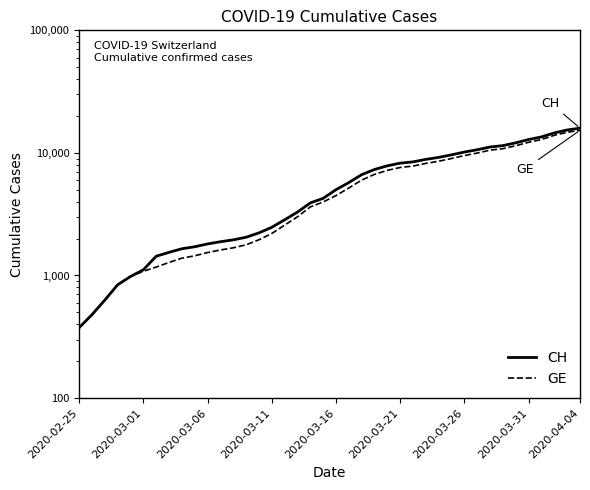

What is the difference between the highest and lowest values at 38?

642